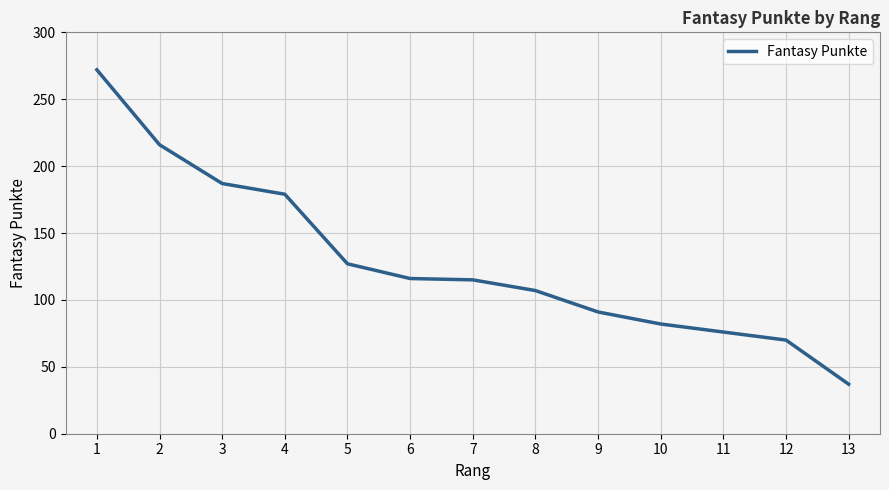

Is it true that the value at 2 is 315?

False